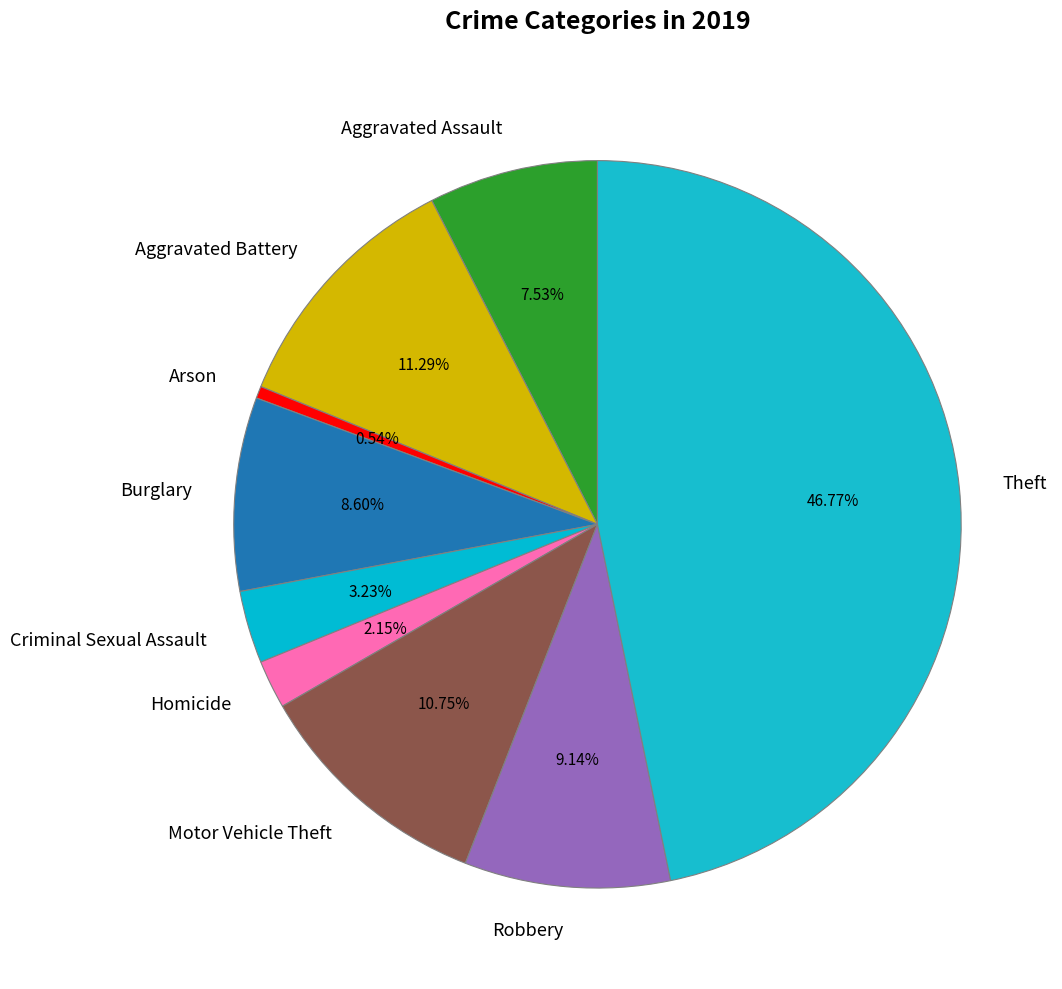

To the nearest percent, what portion does Burglary represent?

9%